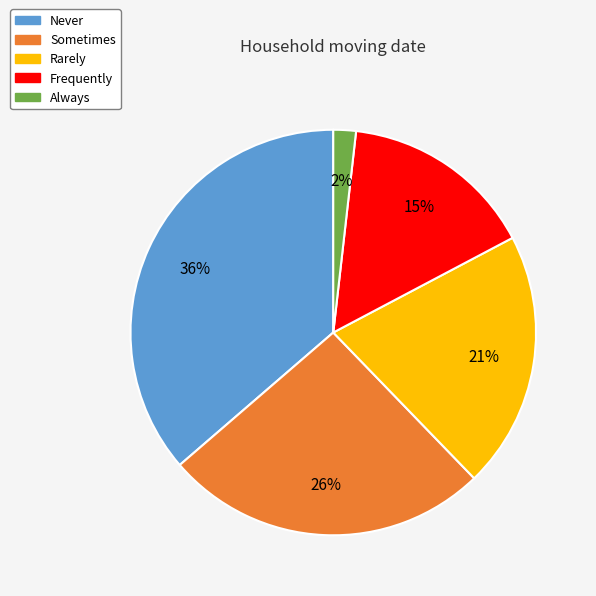

True or false: Rarely accounts for 30% of the total.

False